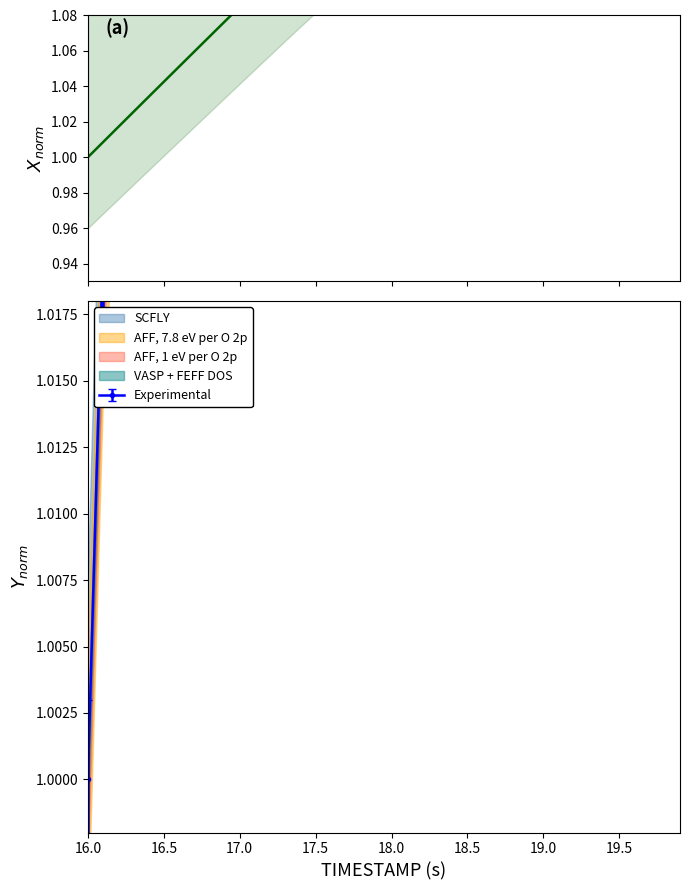

True or false: there are more than 2 points higher than both neighbors.

False